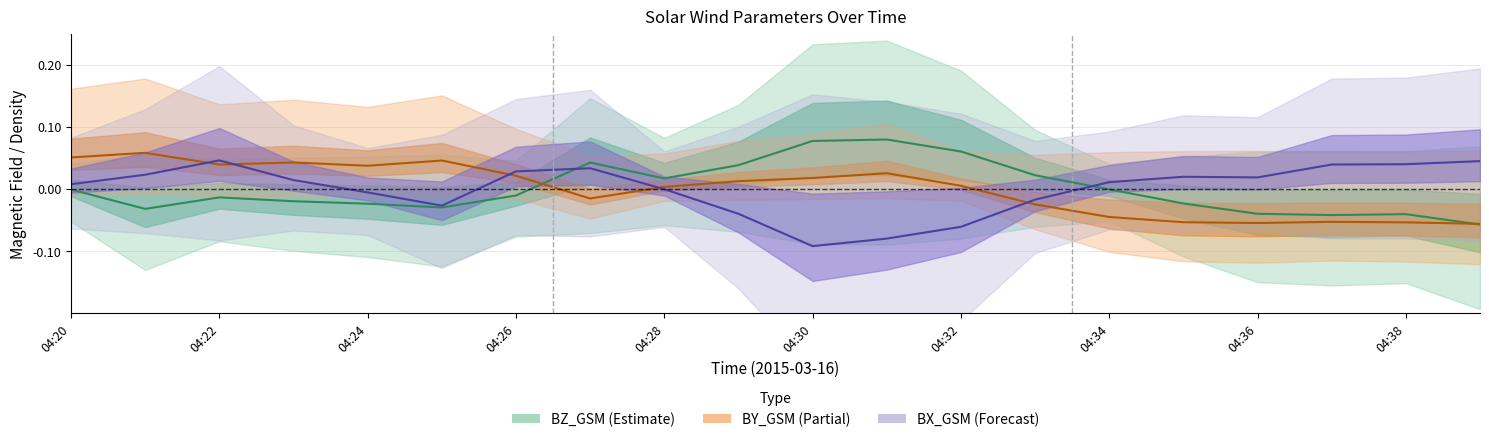

Which category has the highest value in the BX_GSM series?

04:22